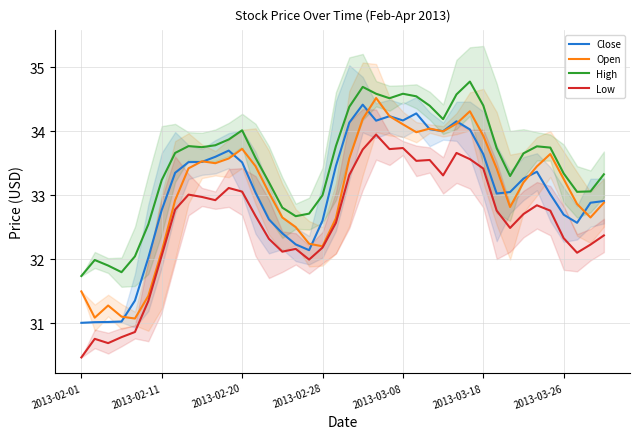

What is the highest value of the High series?

34.8